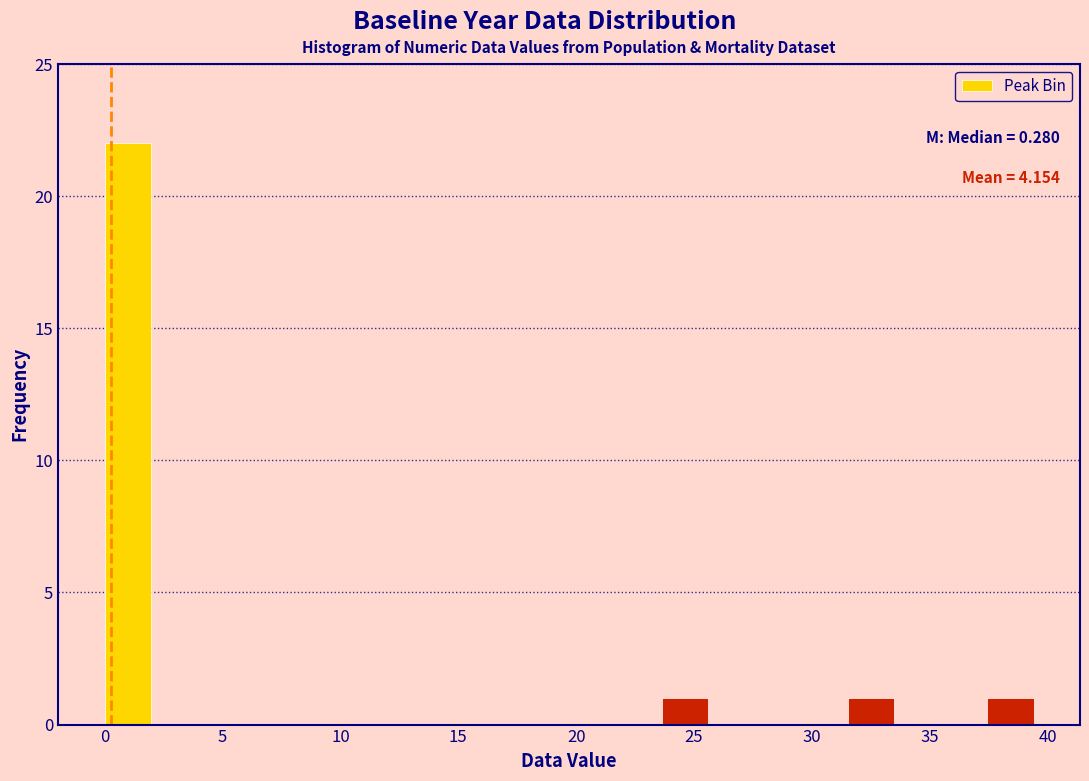

Read against the x-axis, roughly where is the centre of the tallest bar?

1.0